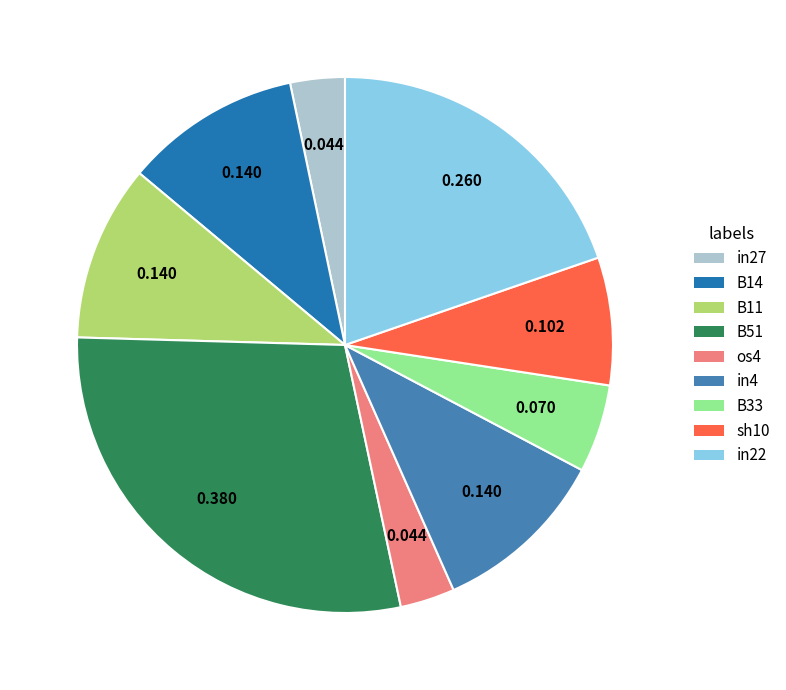

Is the sum of B11 and in27 greater than half?

No